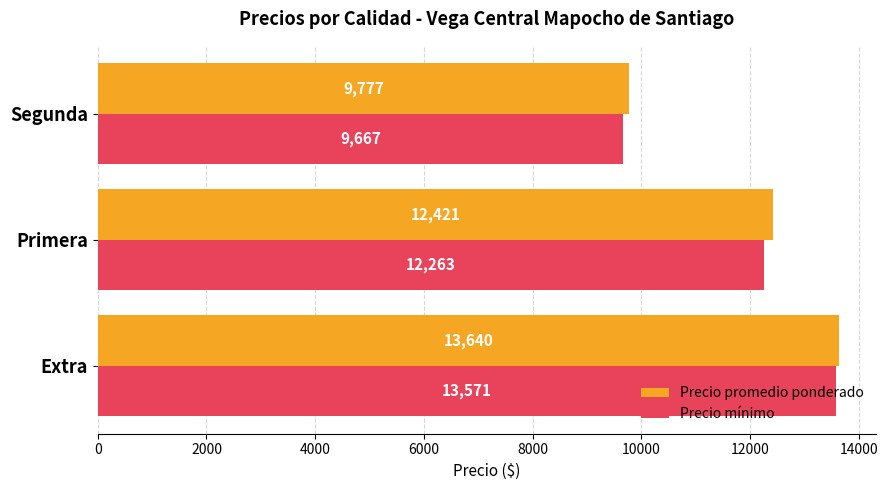

How many data points in Precio mínimo are less than 12263?

1